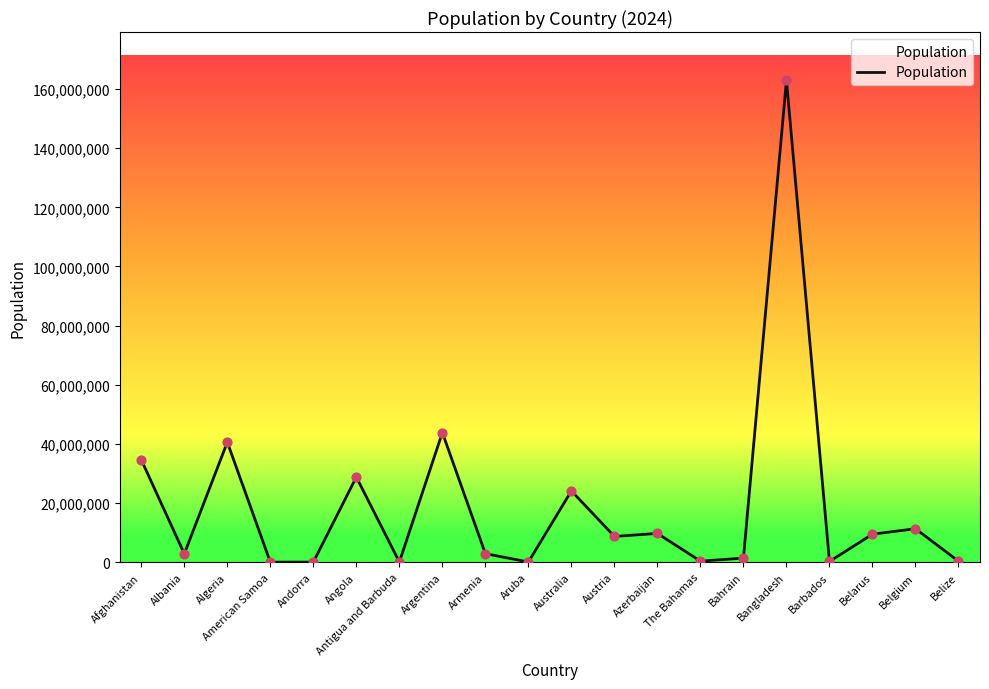

What is the difference between the maximum and minimum values?

162895961